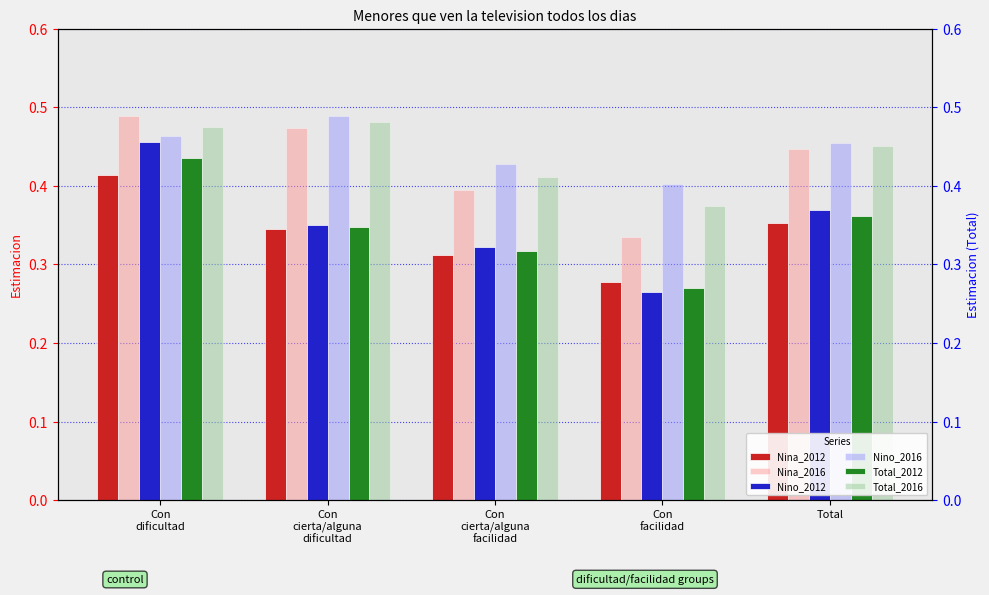

Which series has the largest total across all categories?

Nino_2016